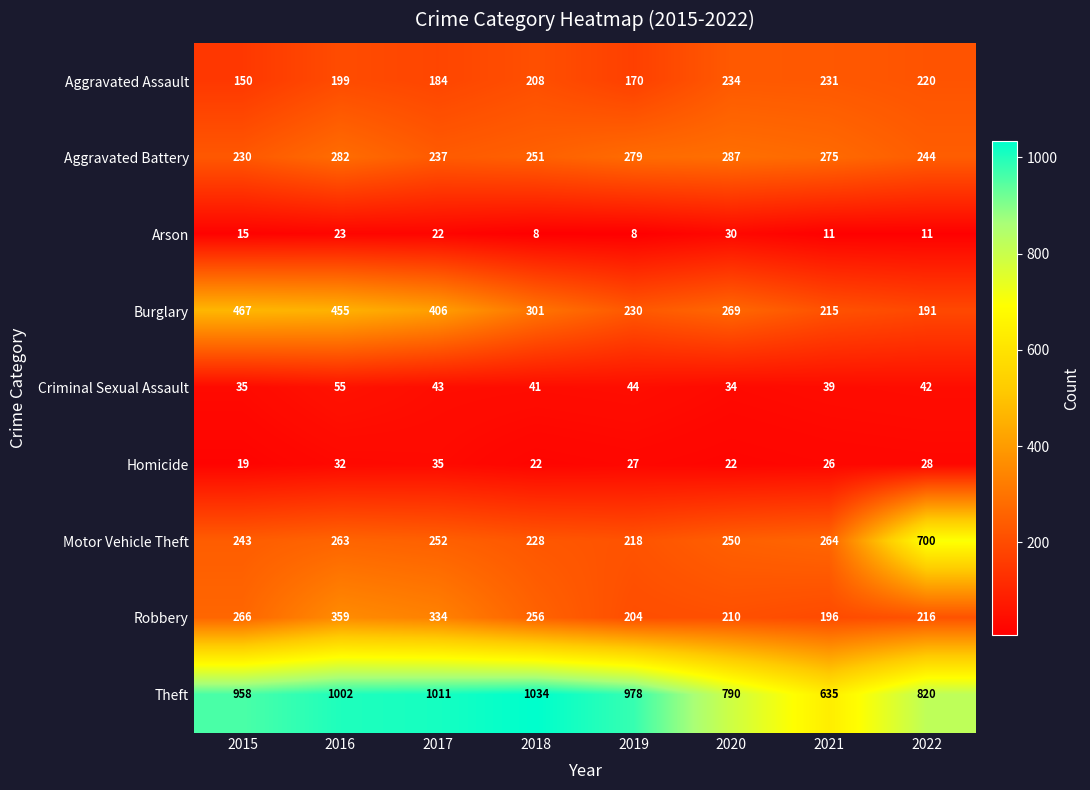

What is the difference between the highest and lowest values at 2017?

989